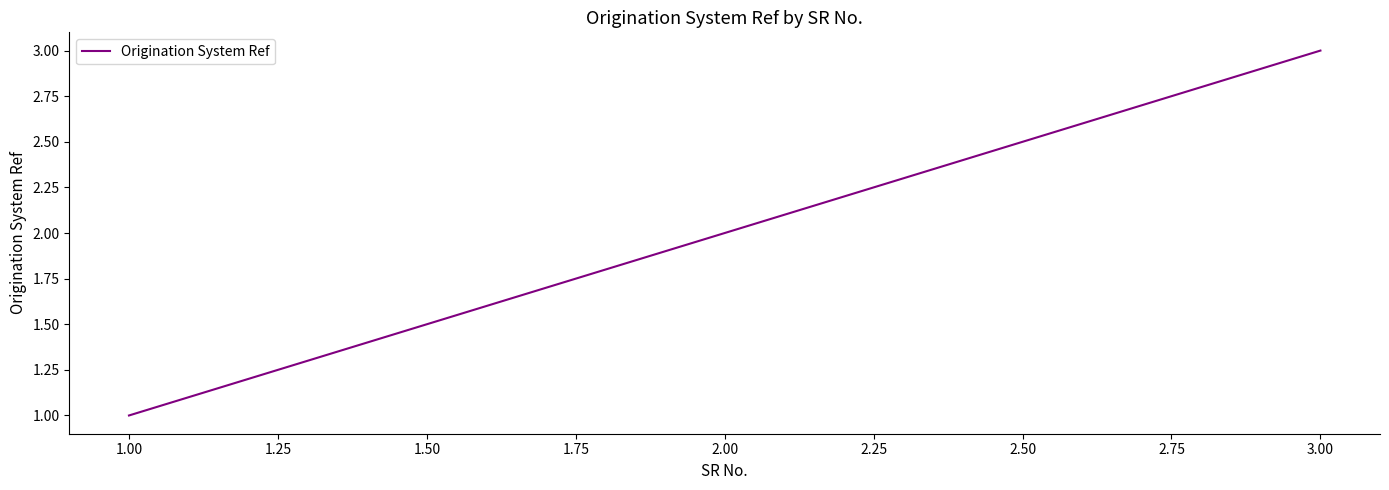

What is the difference between the maximum and minimum values?

2